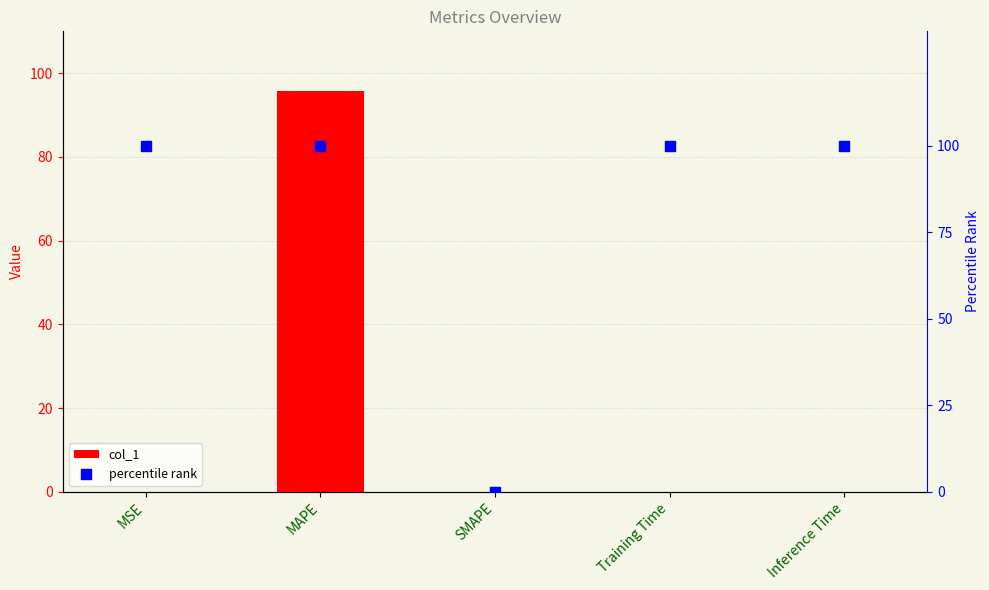

Is the value of percentile rank at SMAPE greater than the value of col_1 at Training Time?

No